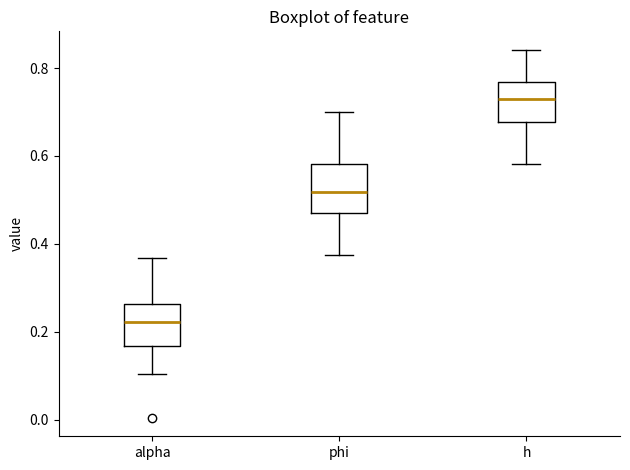

Reading left to right, transcribe this box plot: for each box, give where its median line is, the range the box spans, and where its two whiskers end, as read against the y-axis. The values are not printed on the chart, so give them approximately, as read against the axis.

alpha: median 0.22, box 0.16 to 0.26, whiskers 0.10 to 0.36
phi: median 0.52, box 0.48 to 0.58, whiskers 0.38 to 0.70
h: median 0.74, box 0.68 to 0.76, whiskers 0.58 to 0.84